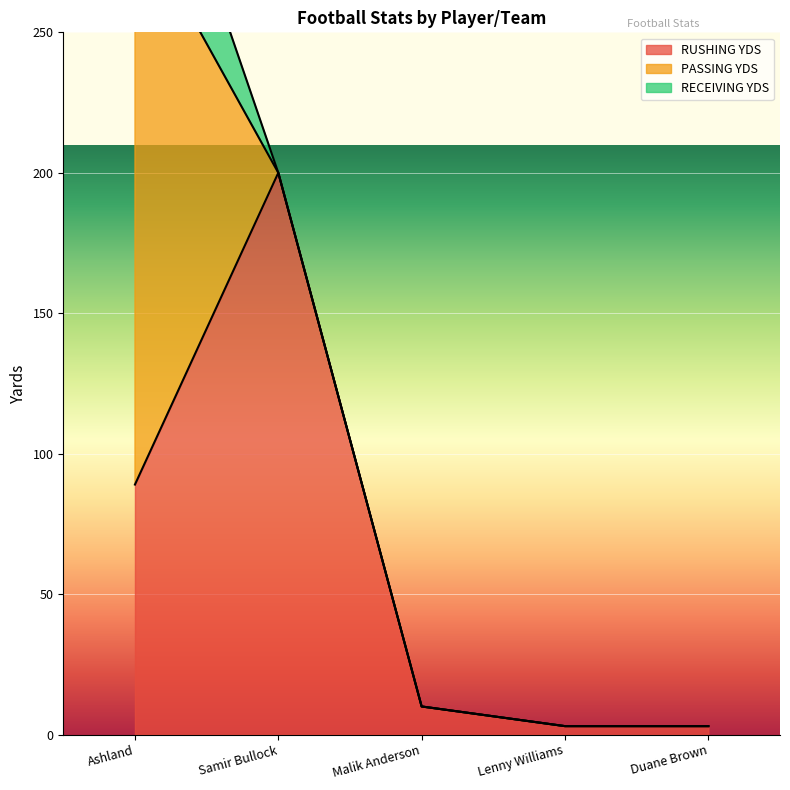

True or false: RECEIVING YDS has a value of 35 at Ashland.

False